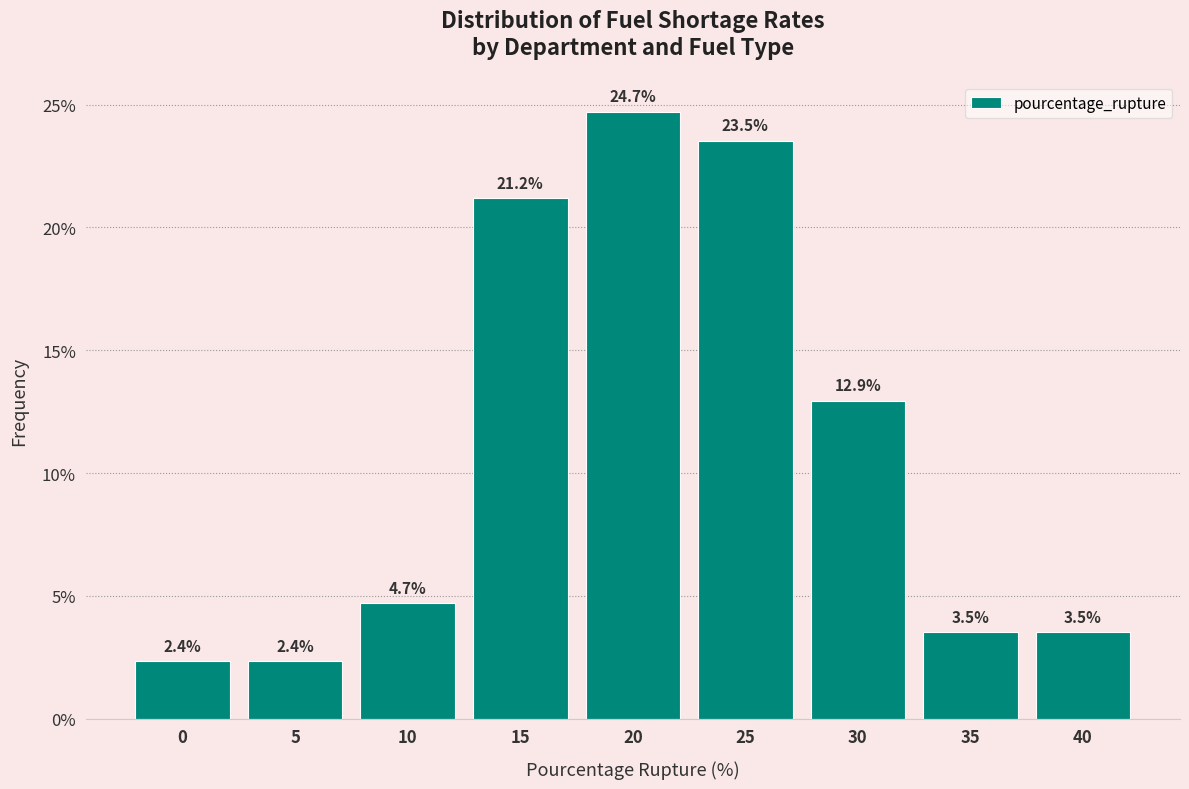

Reading left to right, what are all the values shown in this chart?

0=2.4	5=2.4	10=4.7	15=21.2	20=24.7	25=23.5	30=12.9	35=3.5	40=3.5